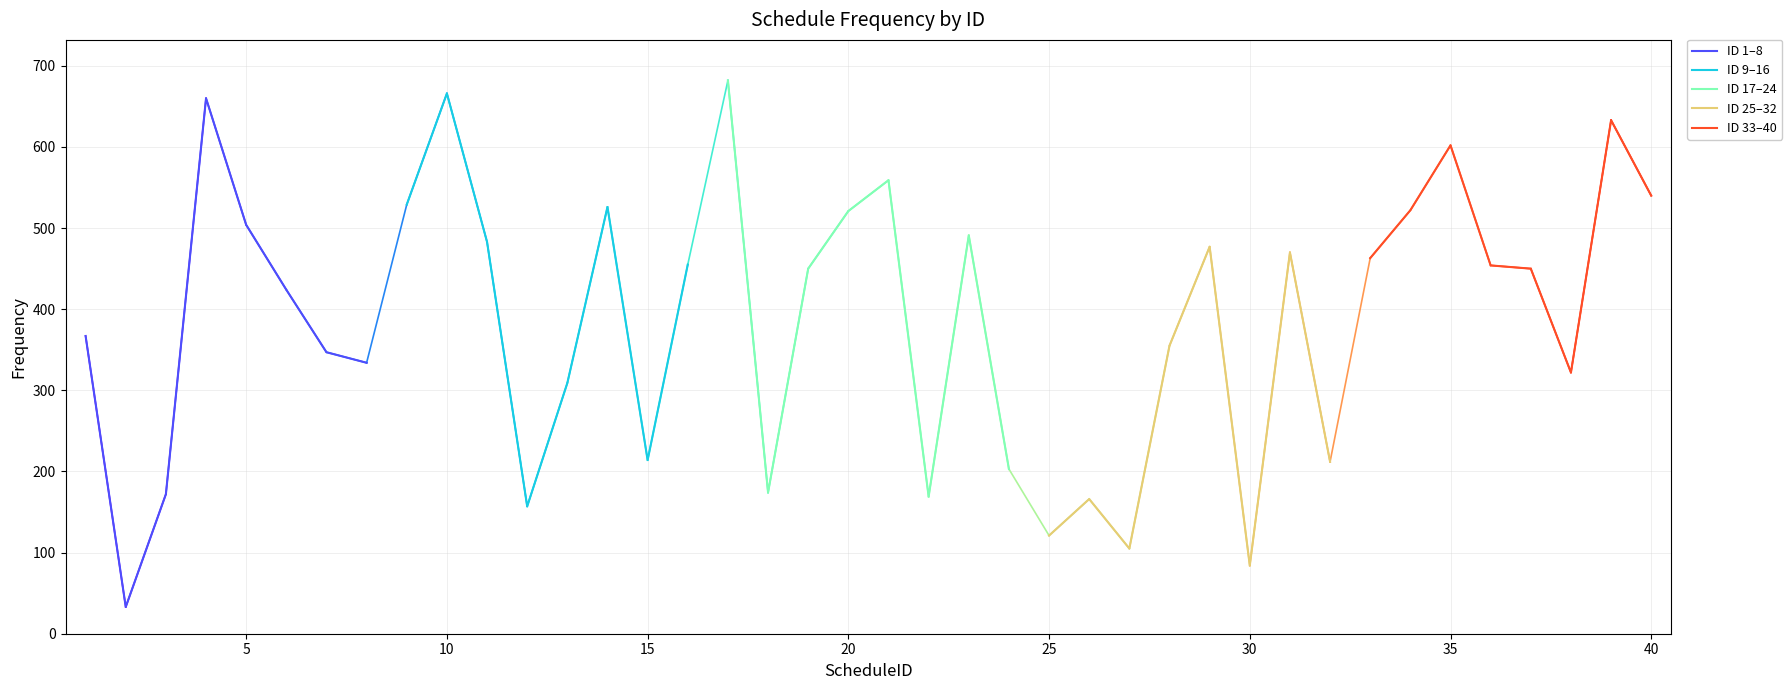

The value of ID 25–32 at 25 is 213. True or false?

False